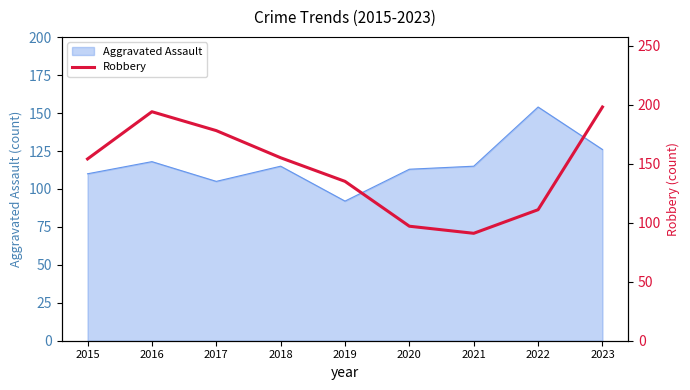

The Aggravated Assault series shows 205 at 2023. True or false?

False